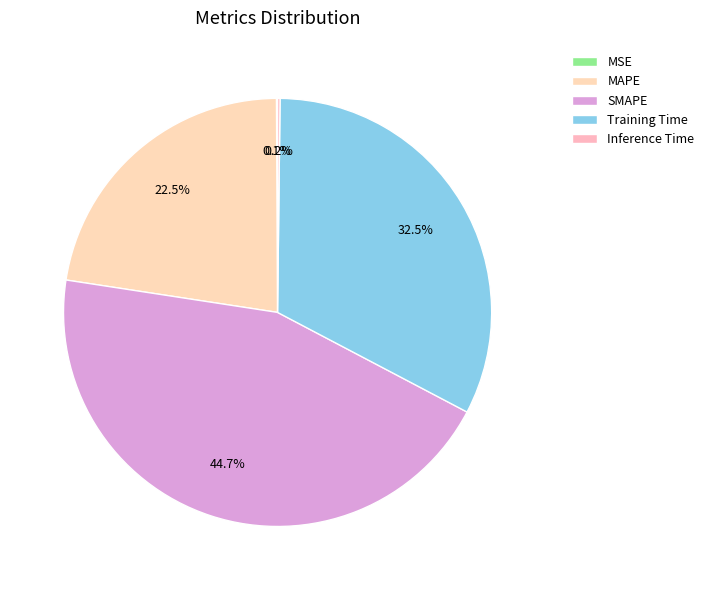

The MSE slice represents 0% of the pie. True or false?

True